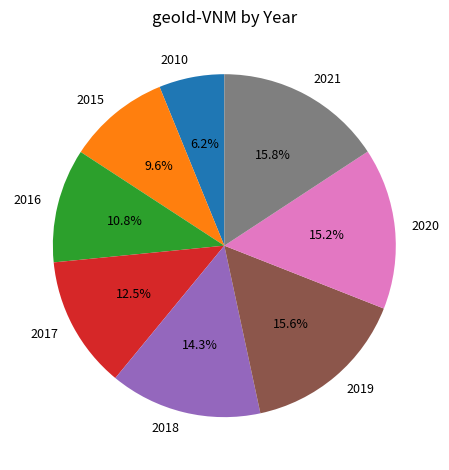

Count the number of slices in the pie.

8